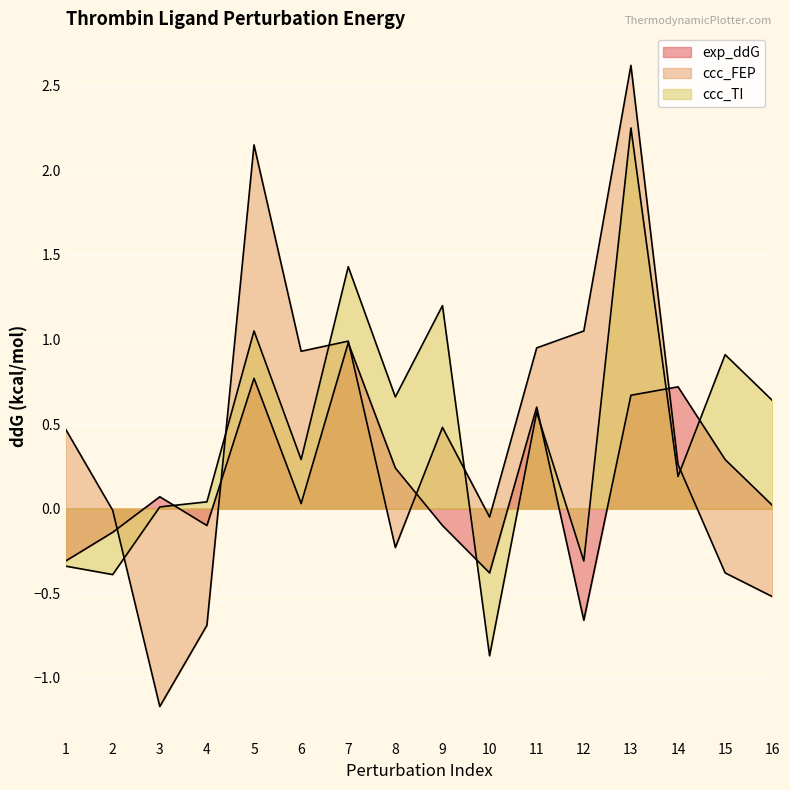

How many times do ccc_TI and exp_ddG cross each other?

5